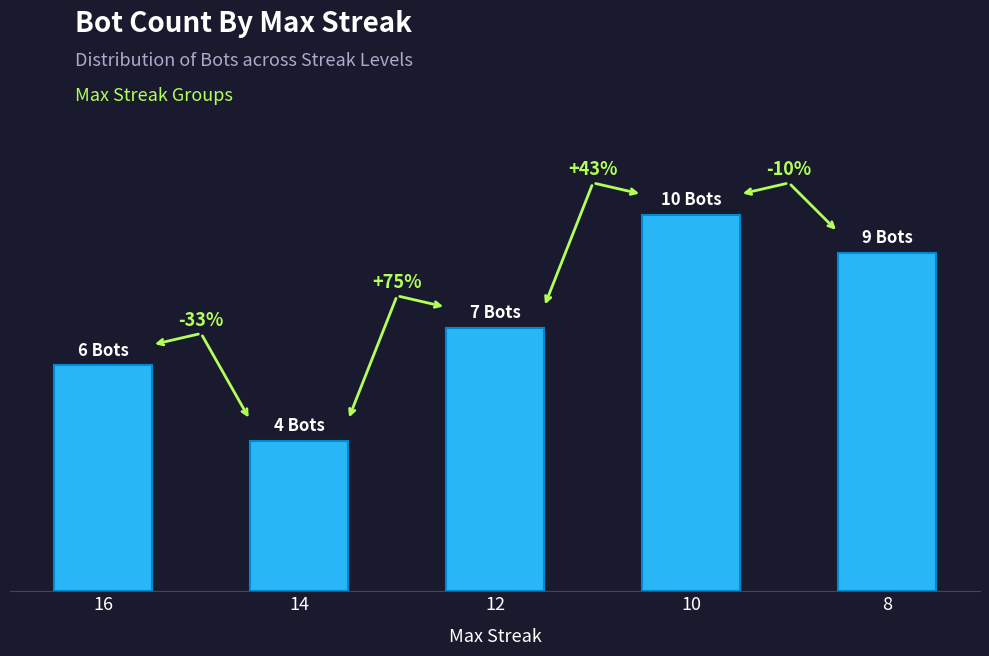

Count the number of categories in the chart.

5